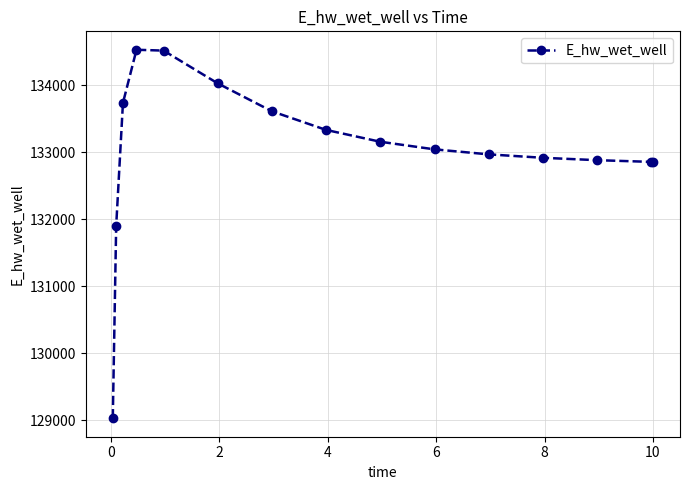

How many data points are less than 133041?

7